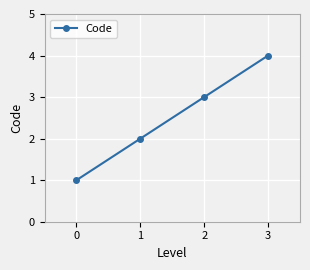

What is the greatest value displayed?

4